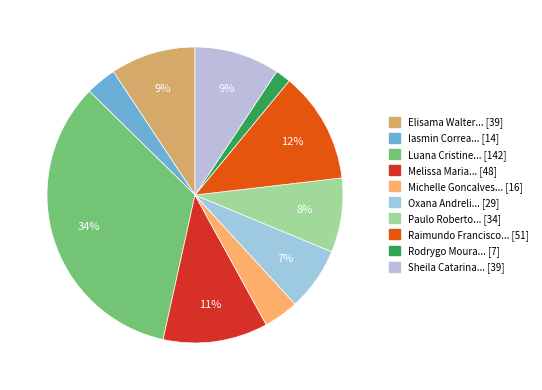

To the nearest percent, what is the difference between the largest and smallest slice percentages?

32%